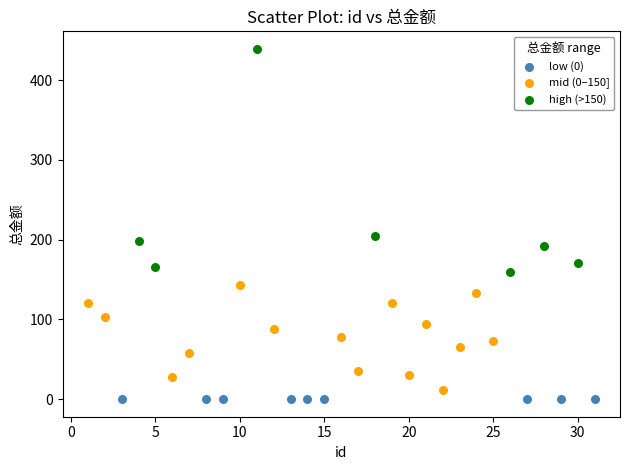

Which series reaches the minimum Y coordinate?

low (0)